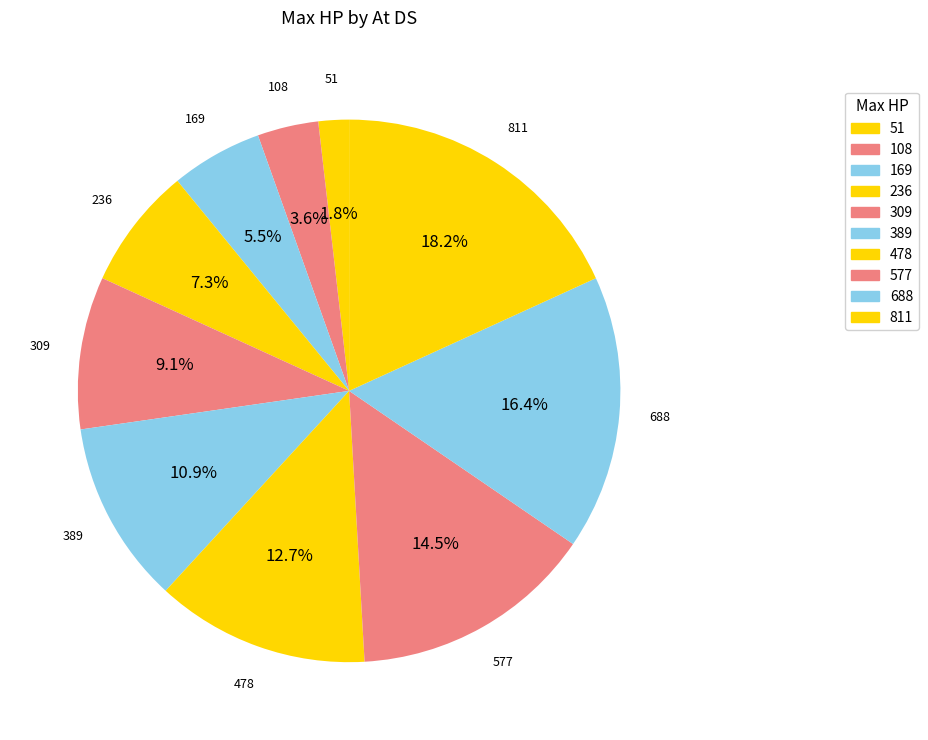

To the nearest percent, what is the combined percentage of 236 and 169?

13%